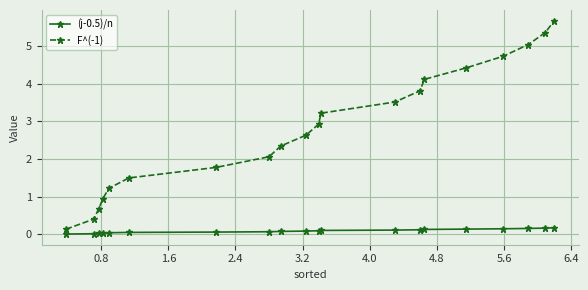

True or false: F^(-1) and (j-0.5)/n intersect in this chart.

False